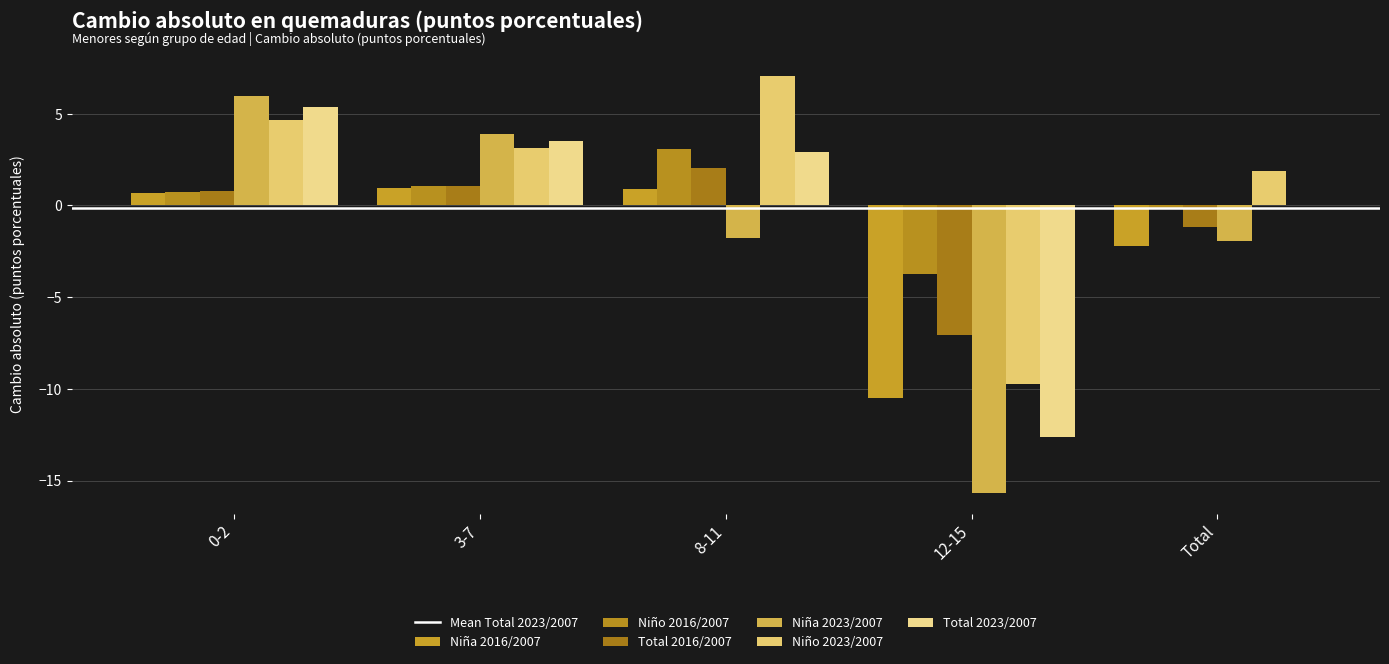

Rank the series at 0-2 from highest to lowest value.

Niña_2023/2007, Total_2023/2007, Niño_2023/2007, Total_2016/2007, Niño_2016/2007, Niña_2016/2007